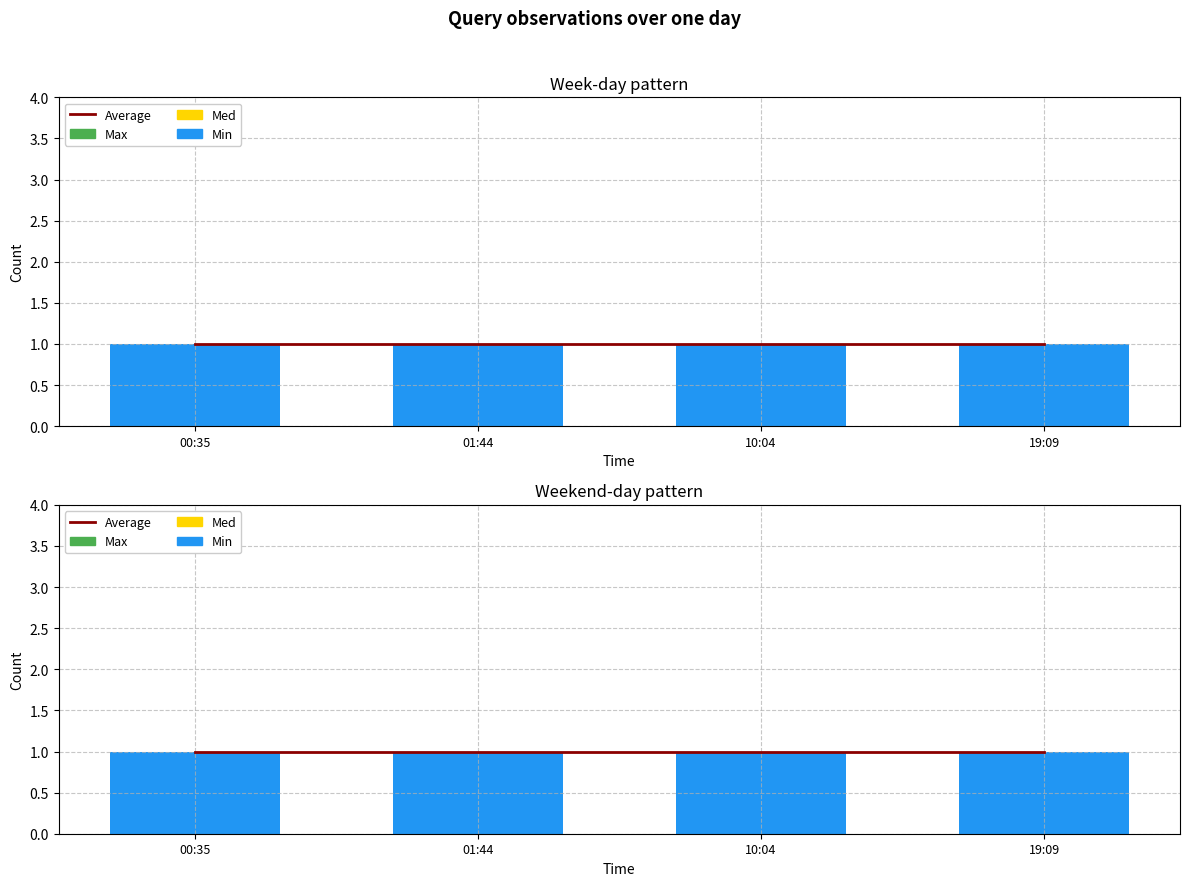

What is the minimum value for Min?

1